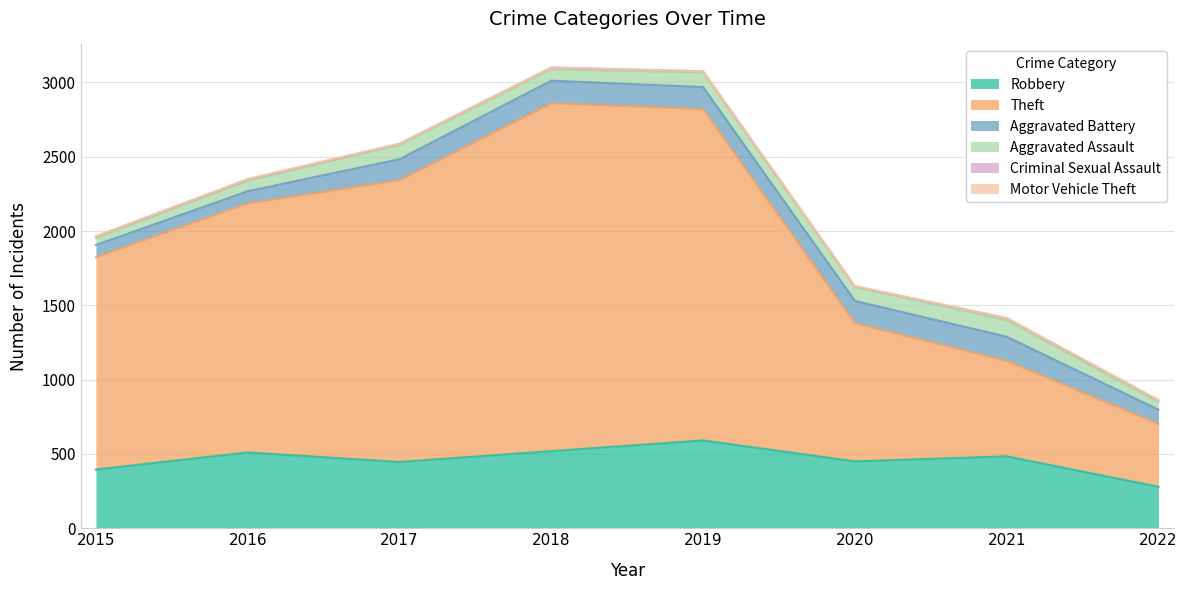

How many lines are shown in the chart?

6